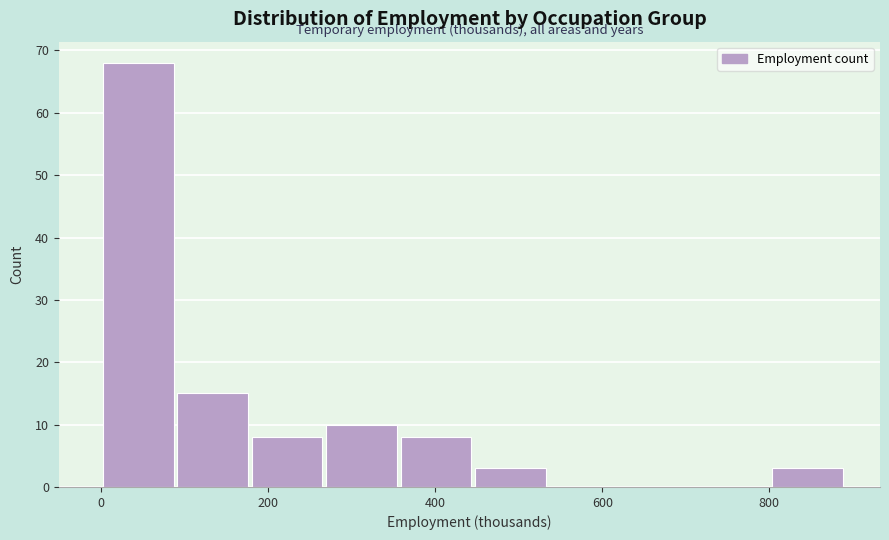

Reading left to right, list every bar in this chart as the range it spans on the x-axis followed by its height. Neither the bar edges nor the heights are printed on the chart, so give them approximately, as read against the axes.

0 to 80: 68
80 to 180: 15
180 to 260: 8
260 to 360: 10
360 to 440: 8
440 to 540: 3
540 to 620: 0
620 to 720: 0
720 to 800: 0
800 to 900: 3